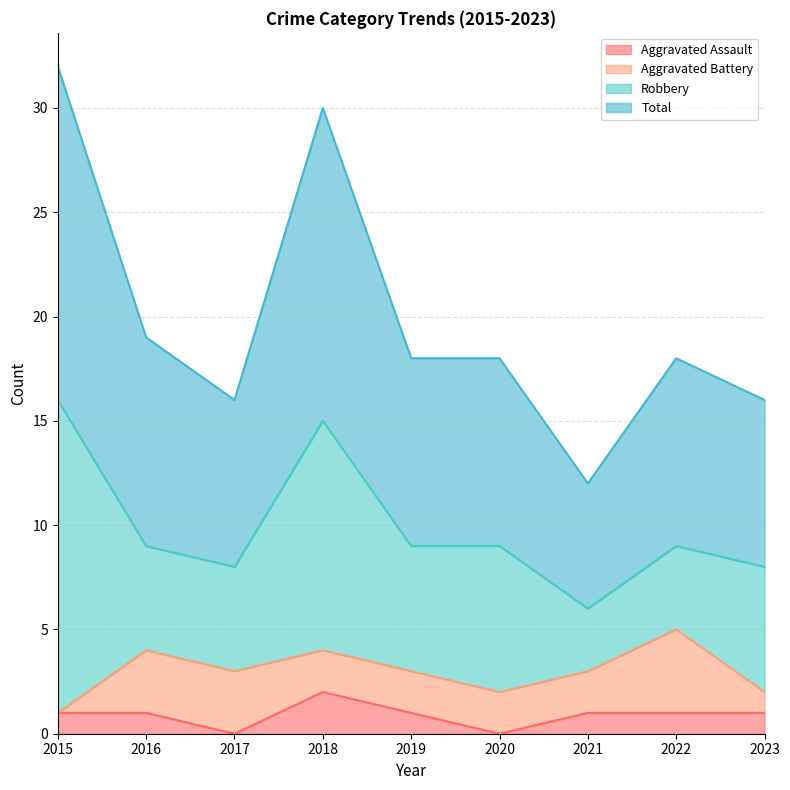

The Aggravated Assault series shows 1 at 2023. True or false?

True